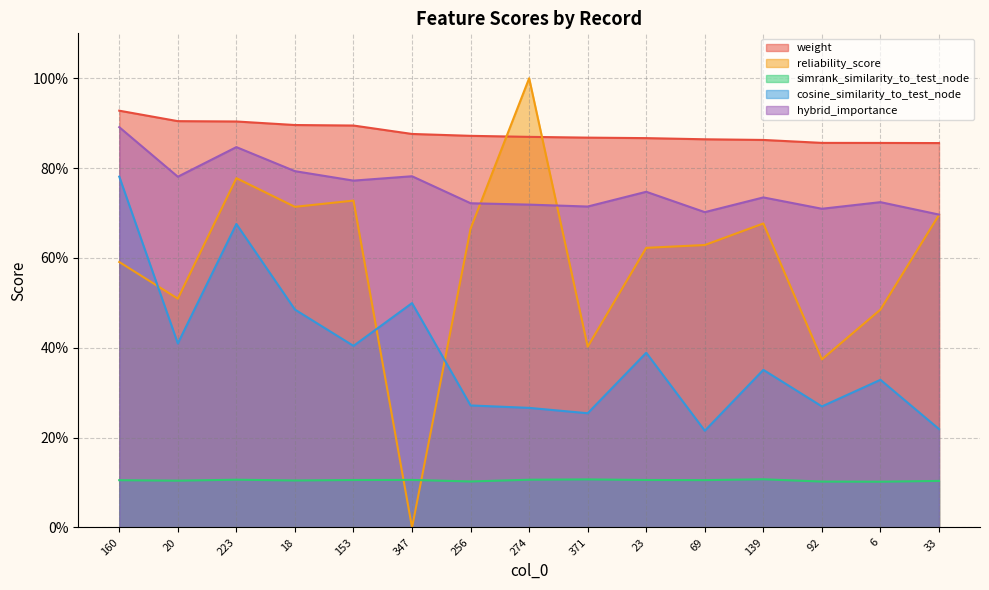

At which category does hybrid_importance reach its first local peak?

223